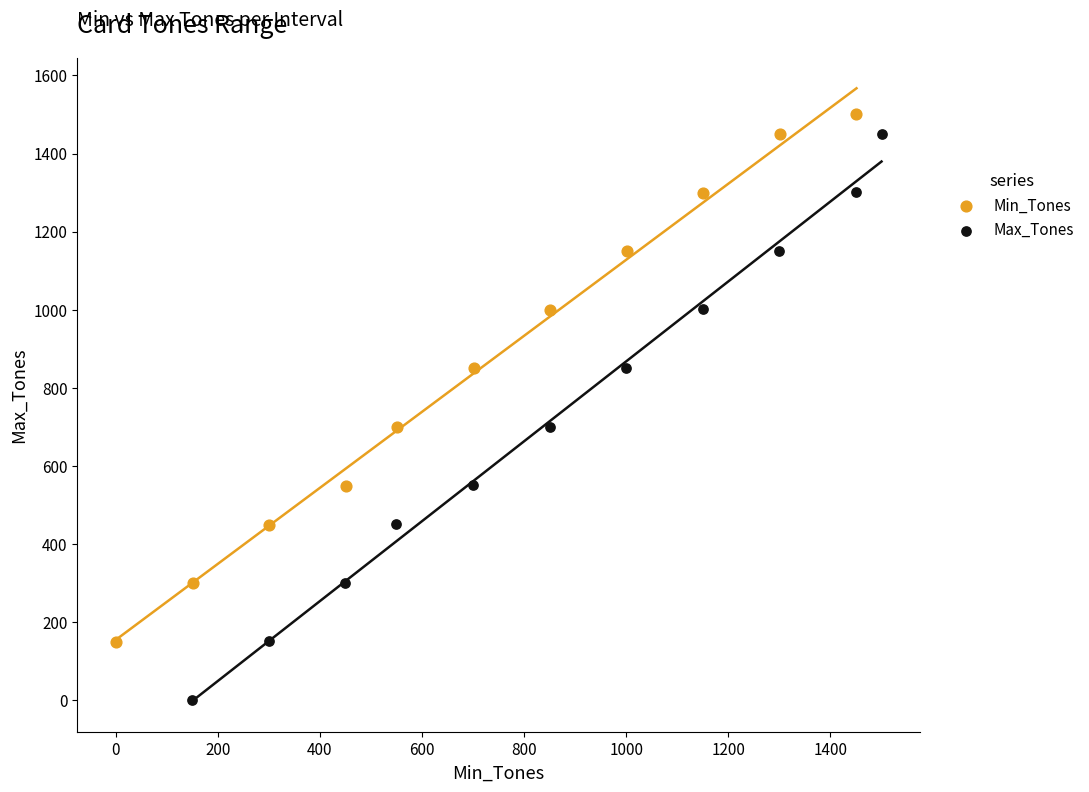

What are all the series names shown in the legend?

Min_Tones, Max_Tones